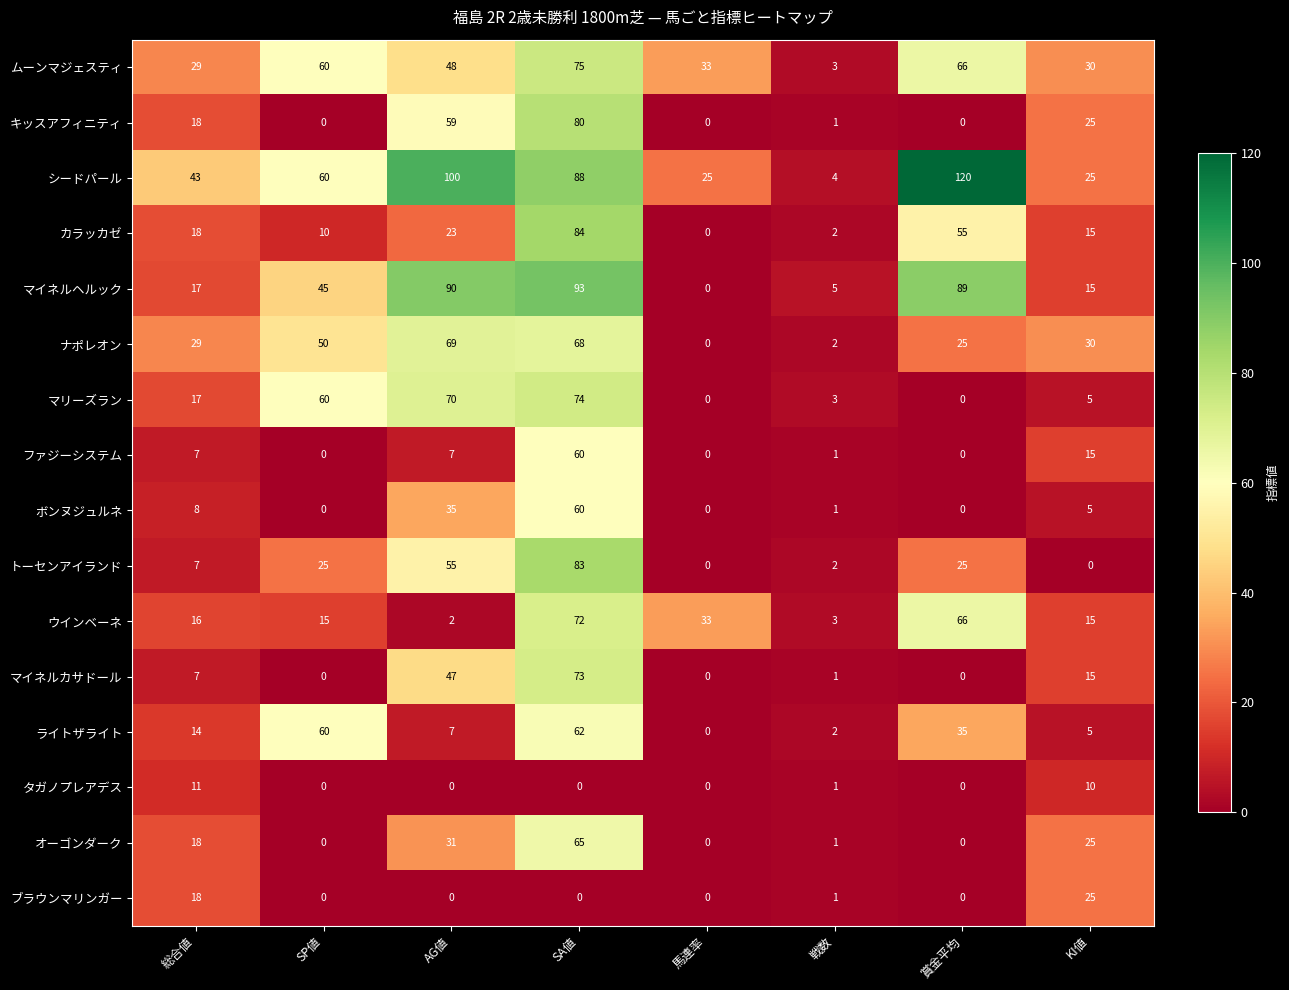

Which category has the highest value across all series?

賞金平均